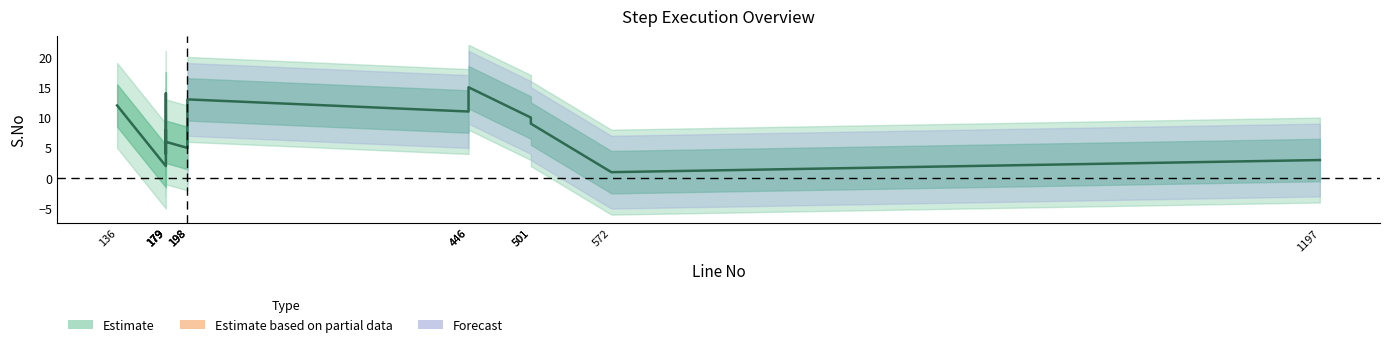

True or false: the data shows 1 at 179.

False